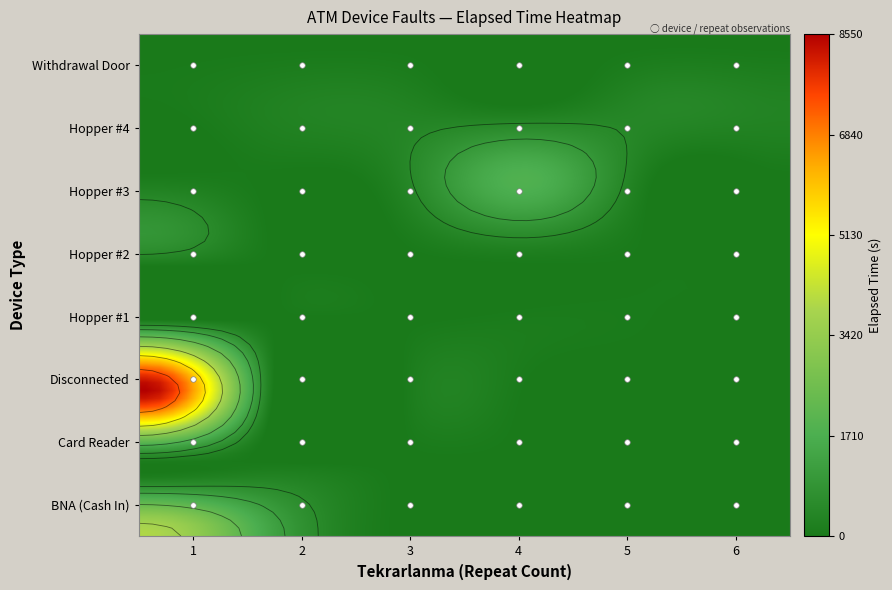

Which series has the largest total across all categories?

Disconnected